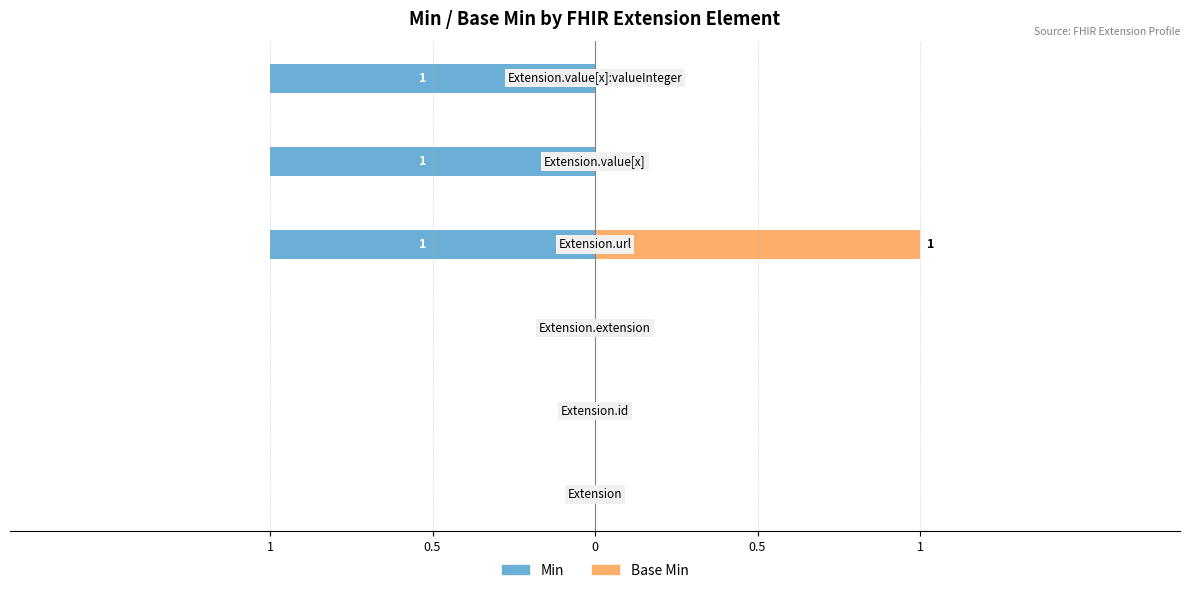

The value of Base Min at 0 is 0. True or false?

False